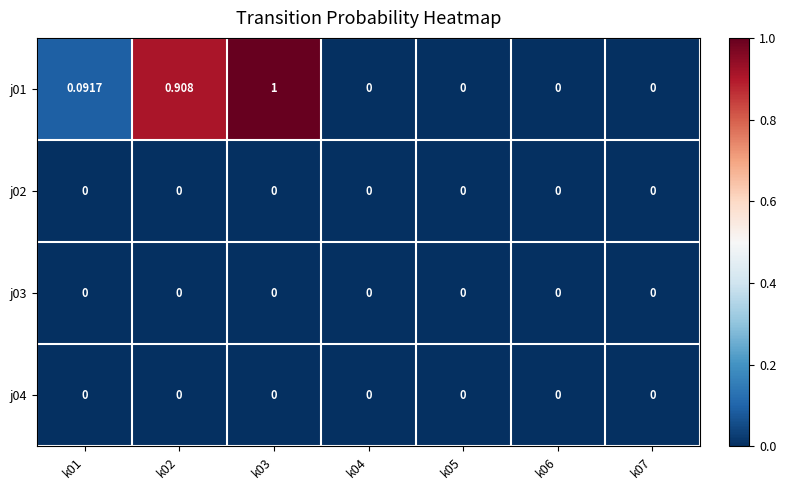

Reading left to right, transcribe all the data shown in this chart.

j01: k01=0.1	k02=0.9	k03=1.0	k04=0.0	k05=0.0	k06=0.0	k07=0.0
j02: k01=0.0	k02=0.0	k03=0.0	k04=0.0	k05=0.0	k06=0.0	k07=0.0
j03: k01=0.0	k02=0.0	k03=0.0	k04=0.0	k05=0.0	k06=0.0	k07=0.0
j04: k01=0.0	k02=0.0	k03=0.0	k04=0.0	k05=0.0	k06=0.0	k07=0.0